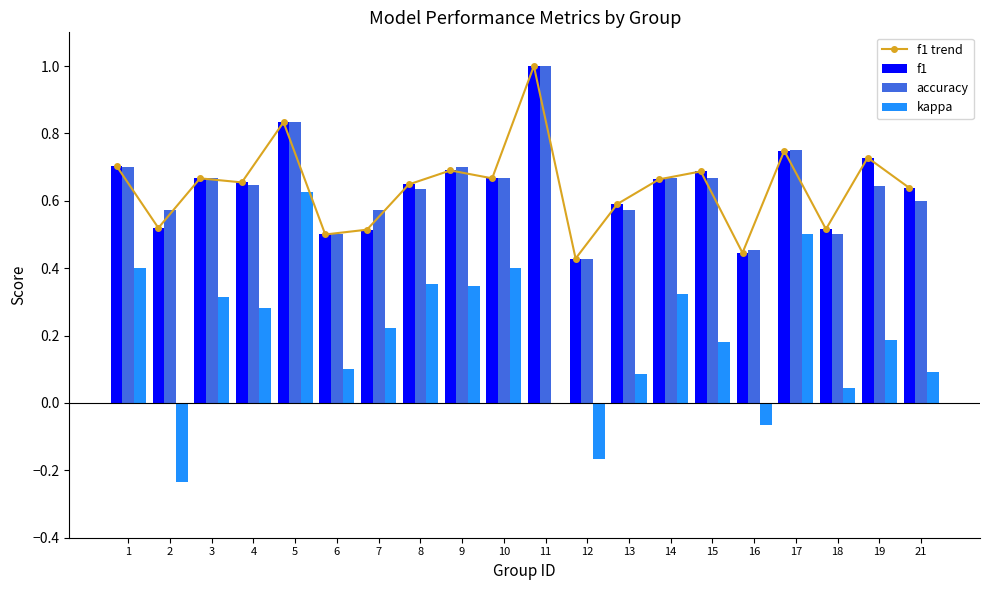

Reading right to left, extract all data points from this chart.

f1 trend: 0.6	0.7	0.5	0.7	0.4	0.7	0.7	0.6	0.4	1.0	0.7	0.7	0.6	0.5	0.5	0.8	0.7	0.7	0.5	0.7
f1: 0.6	0.7	0.5	0.7	0.4	0.7	0.7	0.6	0.4	1.0	0.7	0.7	0.6	0.5	0.5	0.8	0.7	0.7	0.5	0.7
accuracy: 0.6	0.6	0.5	0.8	0.5	0.7	0.7	0.6	0.4	1.0	0.7	0.7	0.6	0.6	0.5	0.8	0.6	0.7	0.6	0.7
kappa: 0.1	0.2	0.0	0.5	-0.1	0.2	0.3	0.1	-0.2	0.0	0.4	0.3	0.4	0.2	0.1	0.6	0.3	0.3	-0.2	0.4